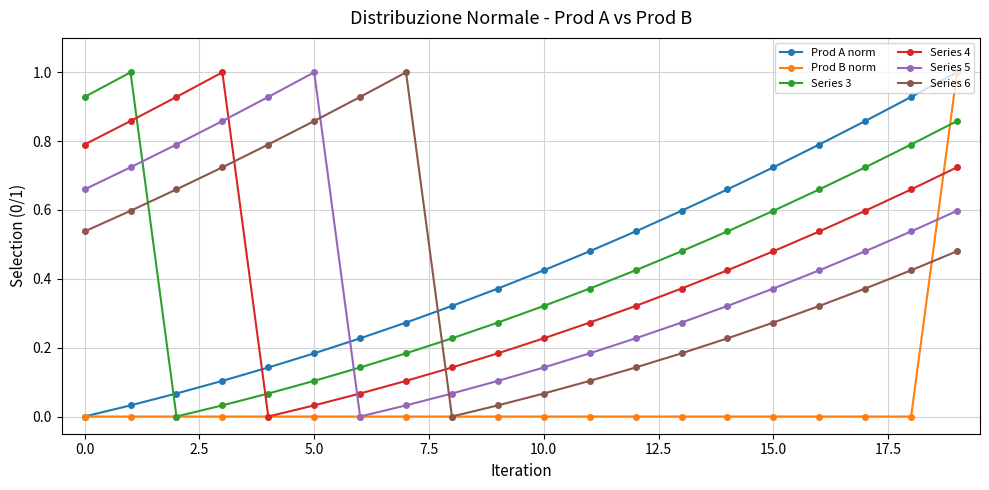

After their last crossing, which series has the higher values: Series 3 or Series 5?

Series 3